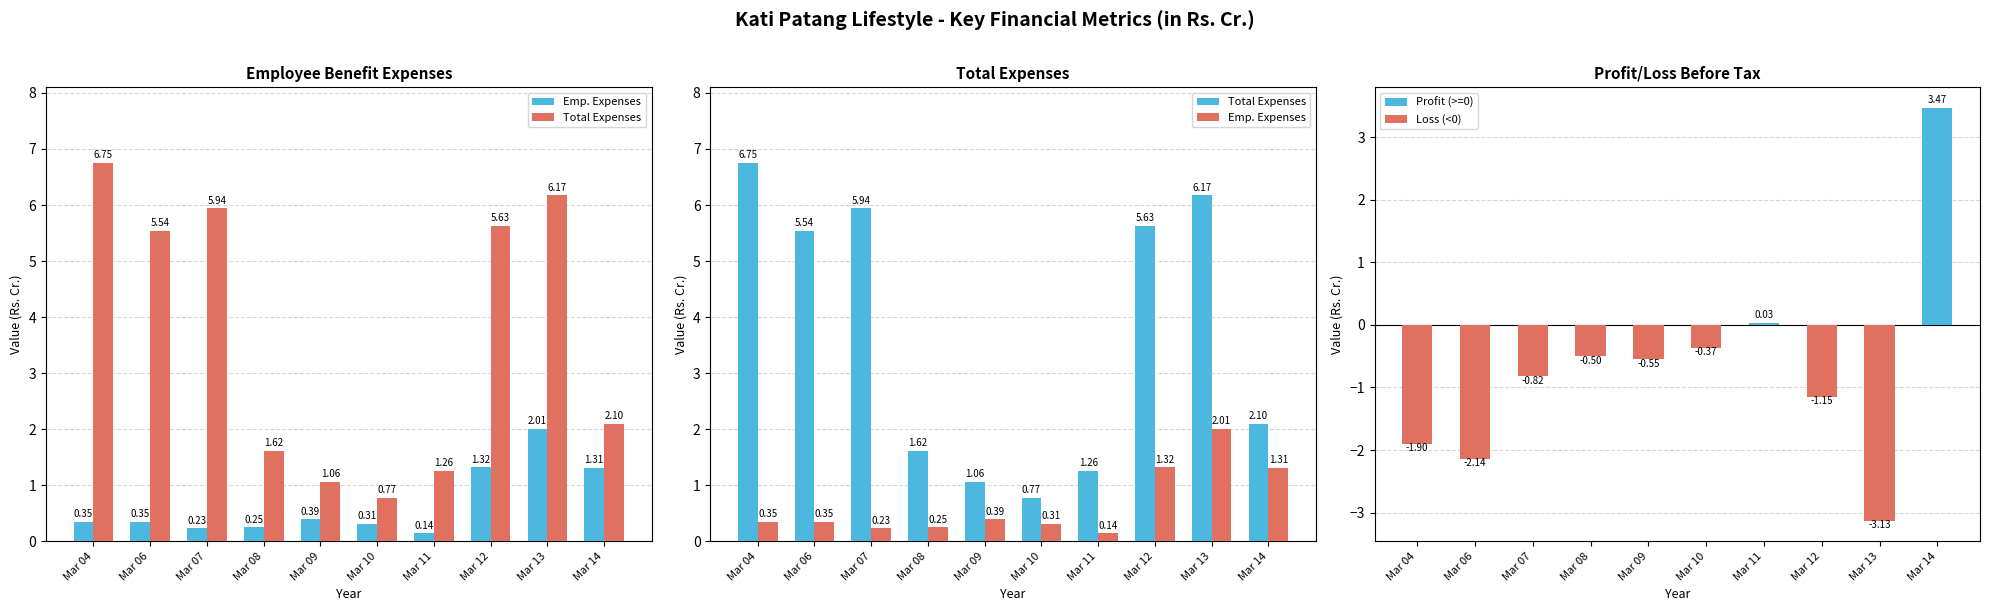

What is the total value across all series at Mar 07?

6.2